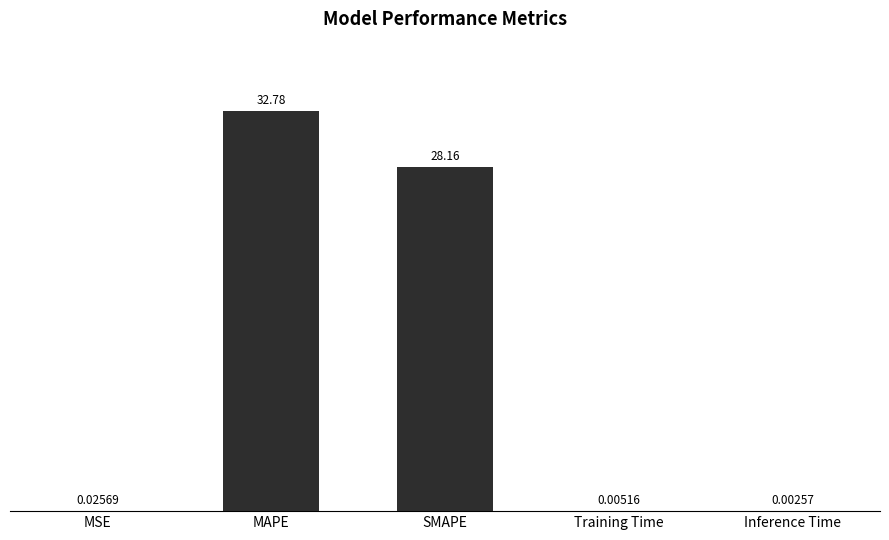

Count the number of categories in the chart.

5